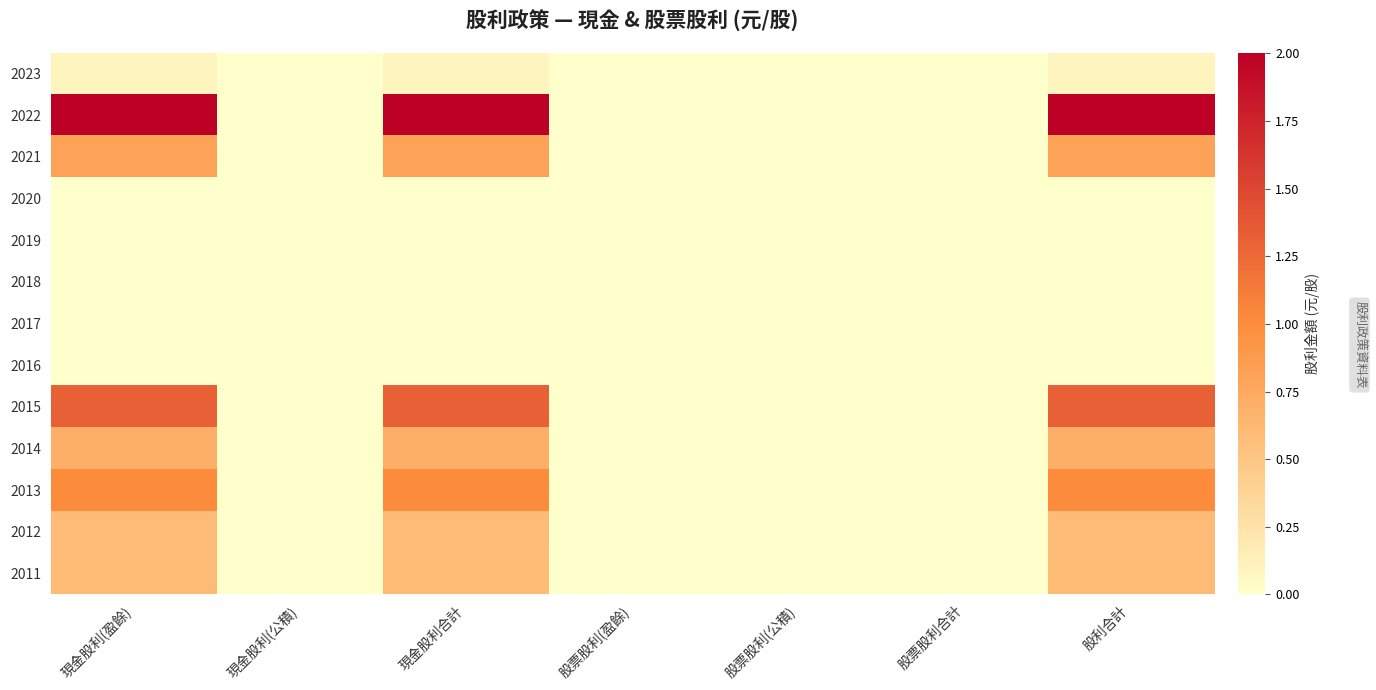

Which category has the highest value across all series?

現金股利(盈餘)